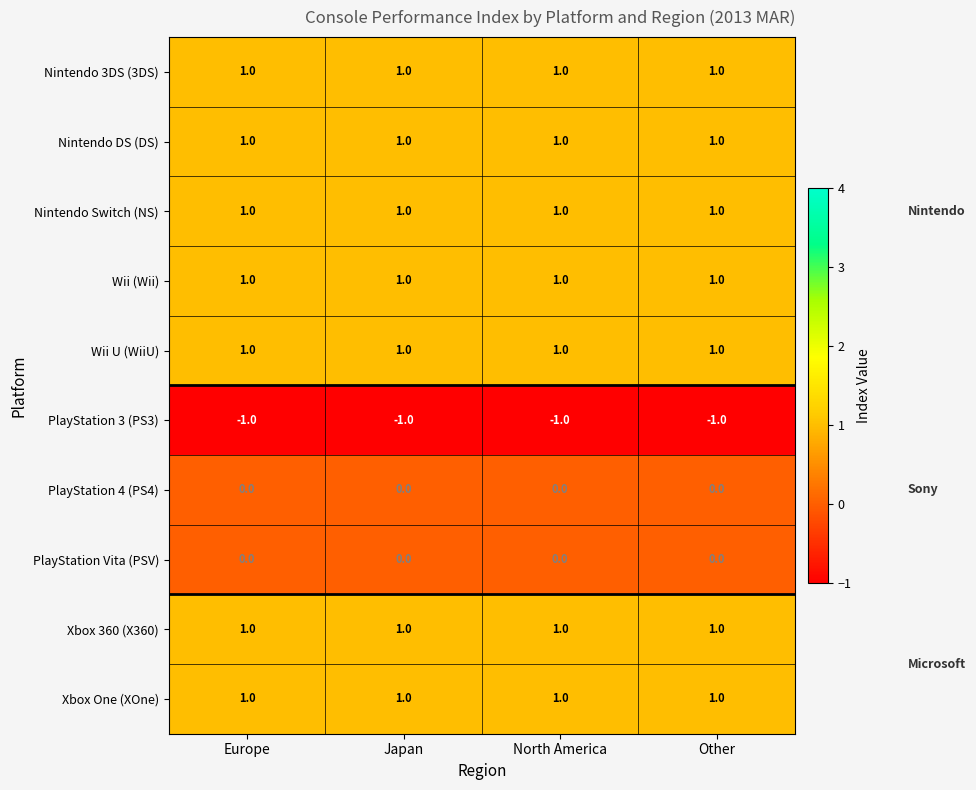

The Wii U (WiiU) series shows 1 at Europe. True or false?

True